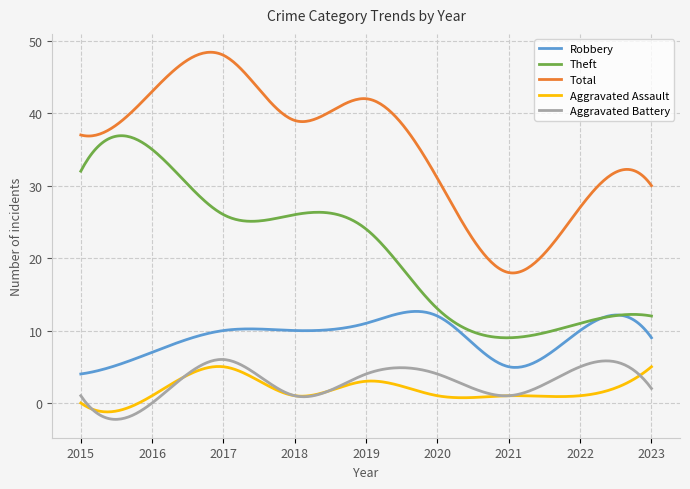

Does the chart have visible grid lines?

Yes